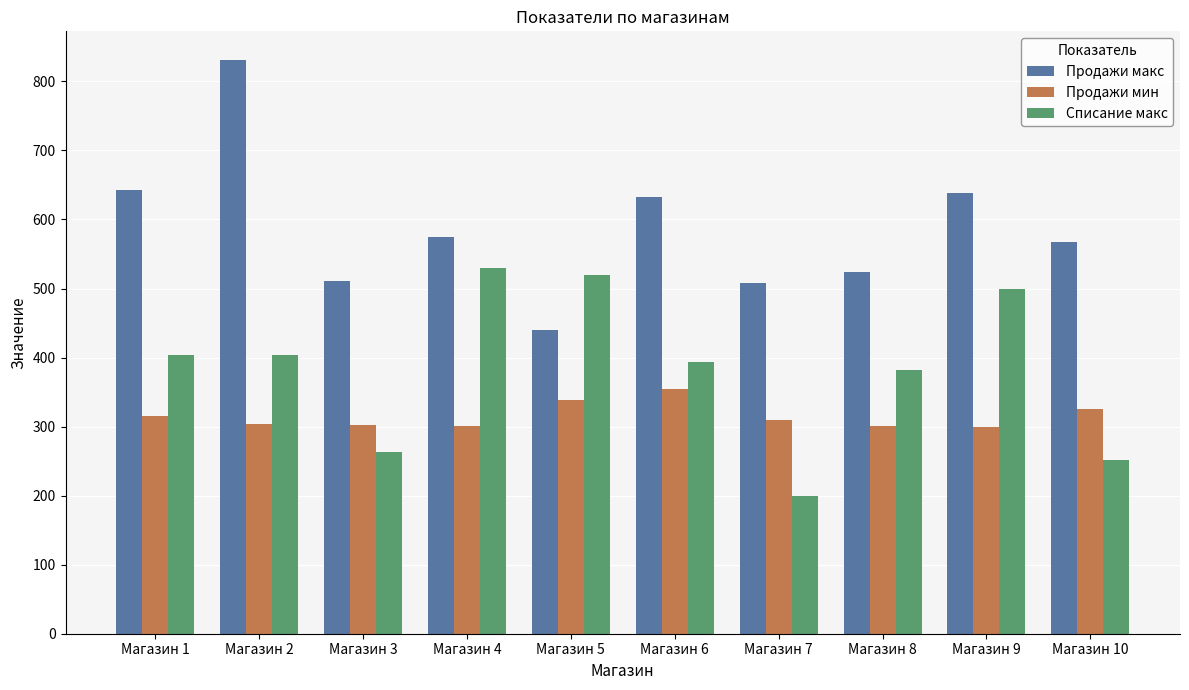

How many categories are shown in the chart?

10